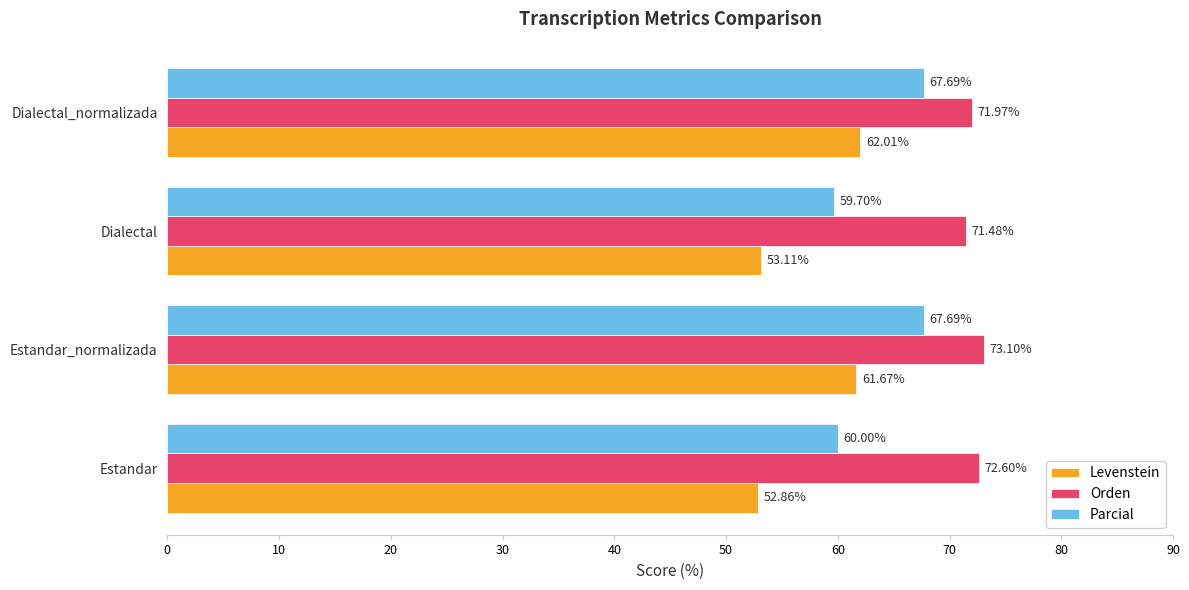

At which category does the chart reach its peak across all series?

Estandar_normalizada